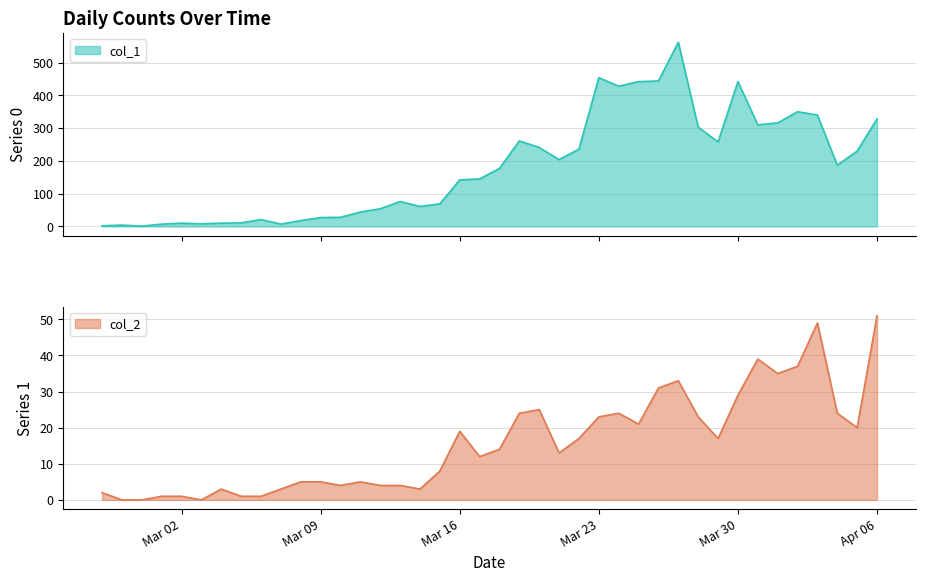

List the series in order of their overall mean, highest first.

col_1, col_2